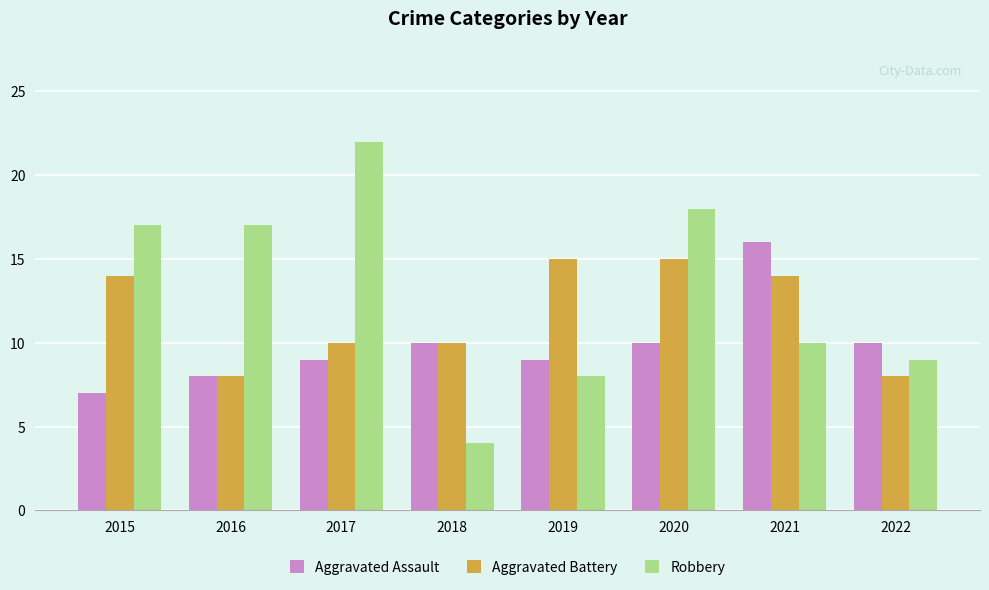

At which label does Aggravated Assault reach its peak?

2021